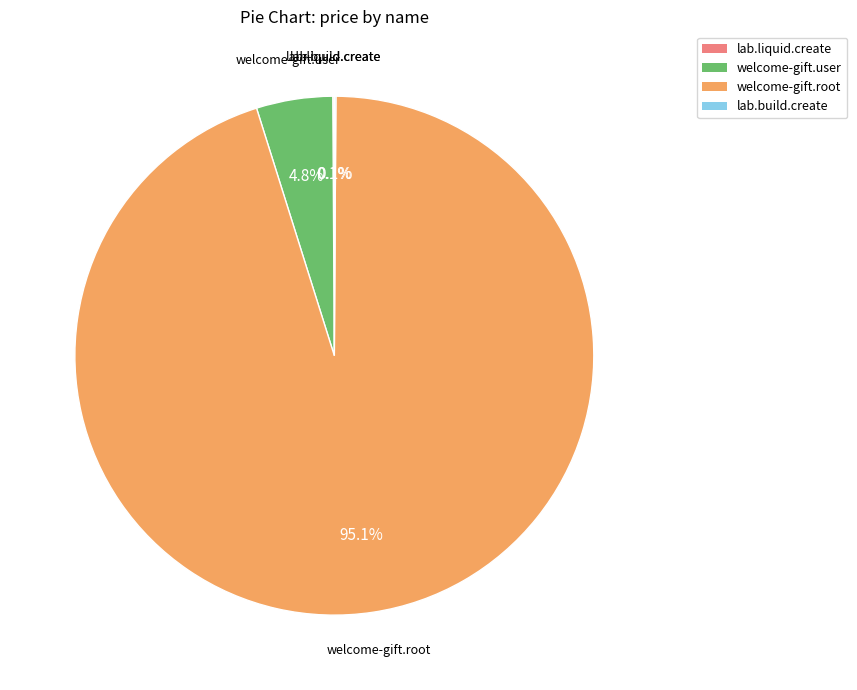

Combined, what portion of the pie is welcome-gift.root and welcome-gift.user?

99.8%